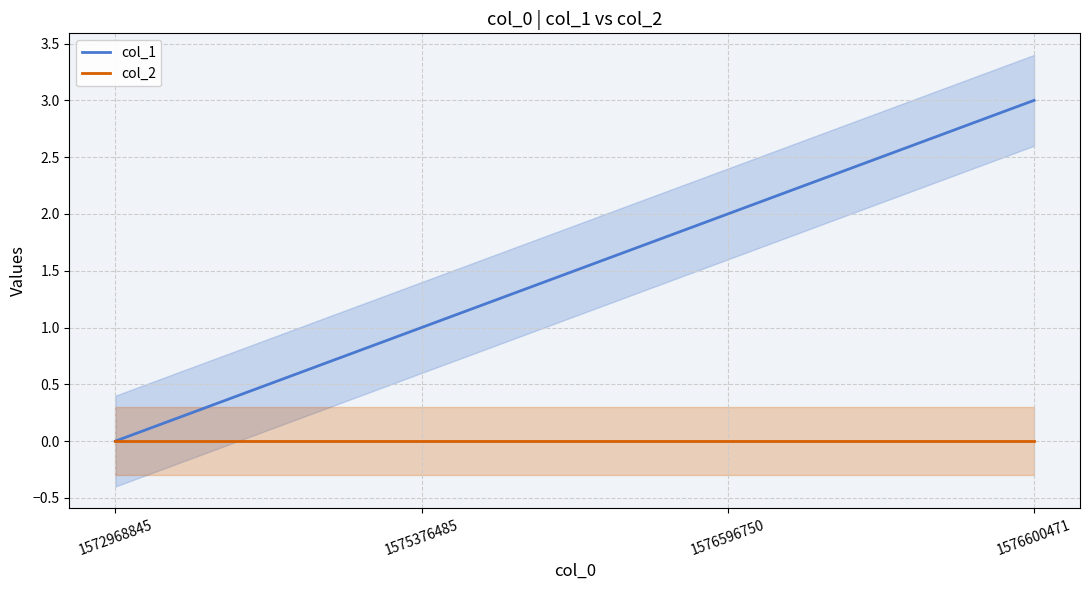

Reading right to left, list all the values displayed in this chart.

col_1: 1576600471=3	1576596750=2	1575376485=1	1572968845=0
col_2: 1576600471=0	1576596750=0	1575376485=0	1572968845=0